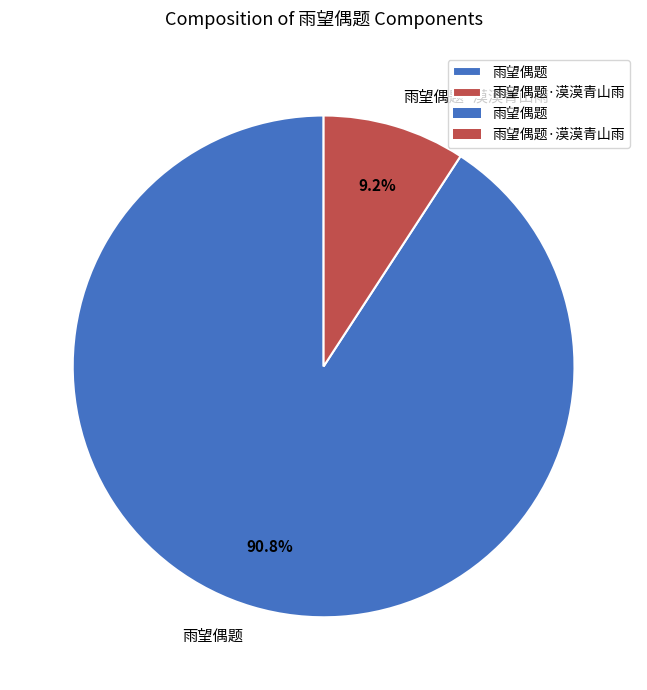

Approximately how many times larger is the value at 雨望偶题·漠漠青山雨 compared to 雨望偶题?

0.1